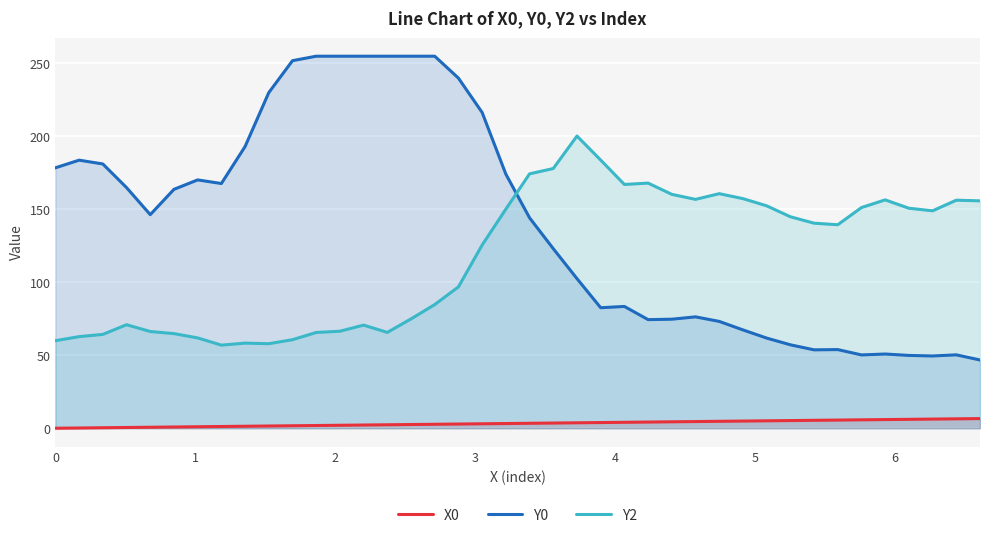

Which series has the largest total across all categories?

Y0